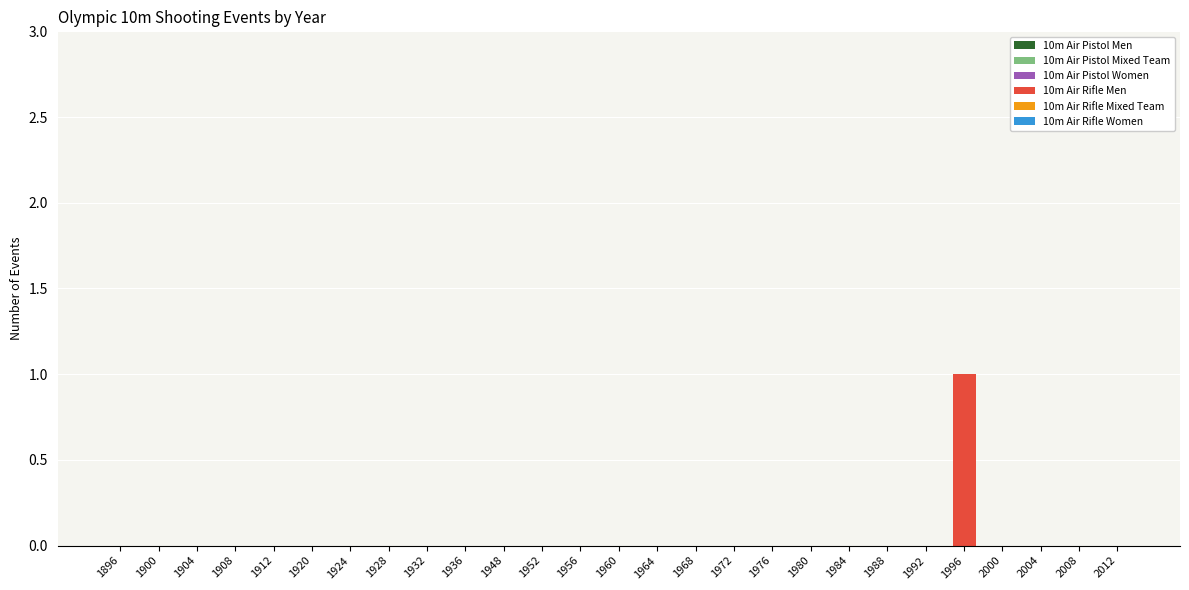

Are the bars horizontal?

No